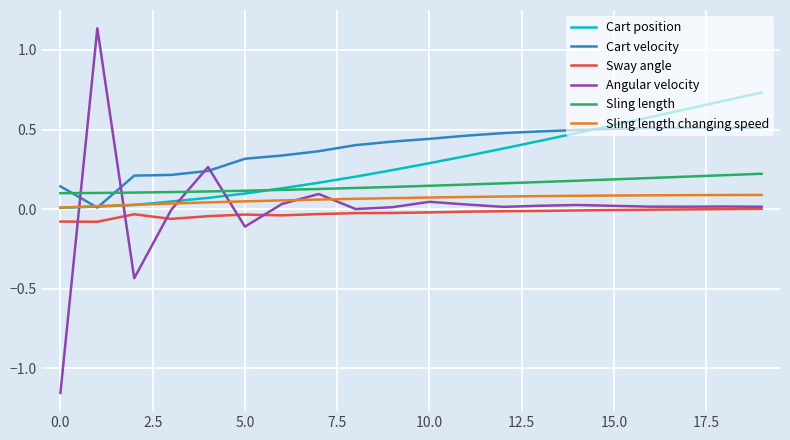

Which series has the widest spread of values?

Angular velocity